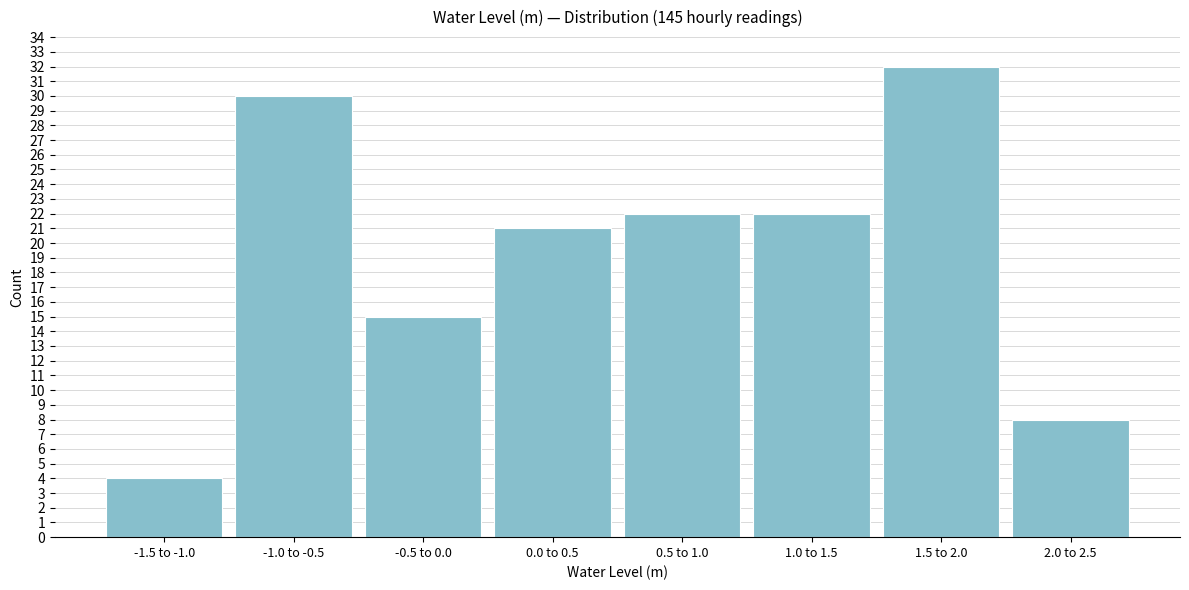

Reading right to left, transcribe all the data shown in this chart.

2.0 to 2.5=8	1.5 to 2.0=32	1.0 to 1.5=22	0.5 to 1.0=22	0.0 to 0.5=21	-0.5 to 0.0=15	-1.0 to -0.5=30	-1.5 to -1.0=4